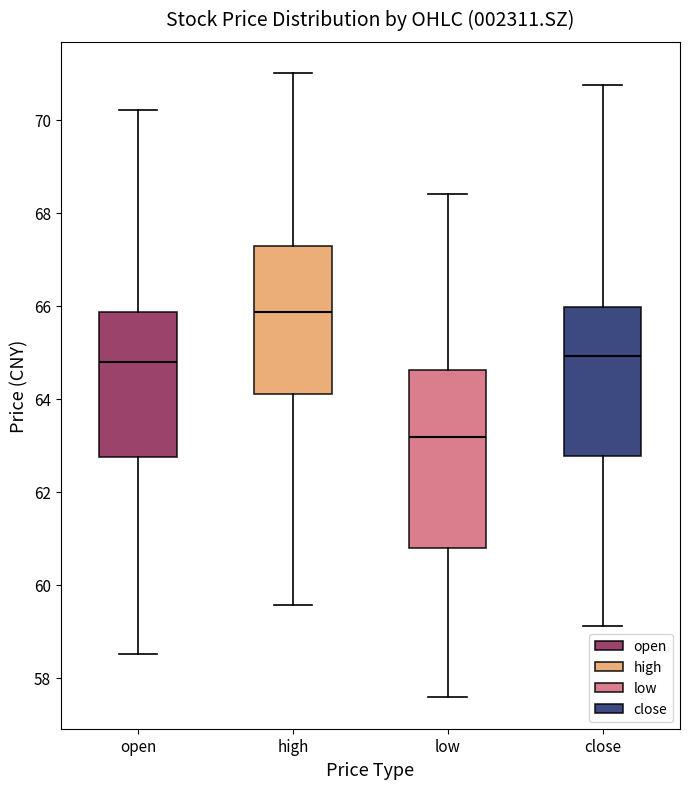

Which box's median line is the lowest?

low